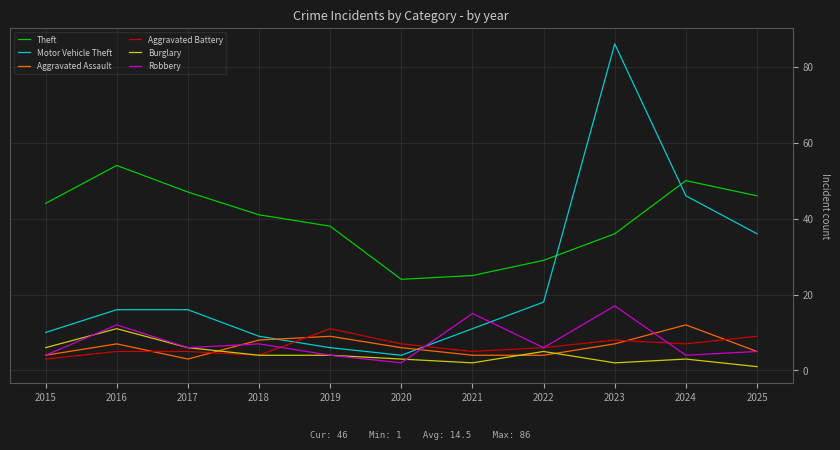

Reading left to right, transcribe all the data shown in this chart.

Theft: 2015=44	2016=54	2017=47	2018=41	2019=38	2020=24	2021=25	2022=29	2023=36	2024=50	2025=46
Motor Vehicle Theft: 2015=10	2016=16	2017=16	2018=9	2019=6	2020=4	2021=11	2022=18	2023=86	2024=46	2025=36
Aggravated Assault: 2015=4	2016=7	2017=3	2018=8	2019=9	2020=6	2021=4	2022=4	2023=7	2024=12	2025=5
Aggravated Battery: 2015=3	2016=5	2017=5	2018=4	2019=11	2020=7	2021=5	2022=6	2023=8	2024=7	2025=9
Burglary: 2015=6	2016=11	2017=6	2018=4	2019=4	2020=3	2021=2	2022=5	2023=2	2024=3	2025=1
Robbery: 2015=4	2016=12	2017=6	2018=7	2019=4	2020=2	2021=15	2022=6	2023=17	2024=4	2025=5